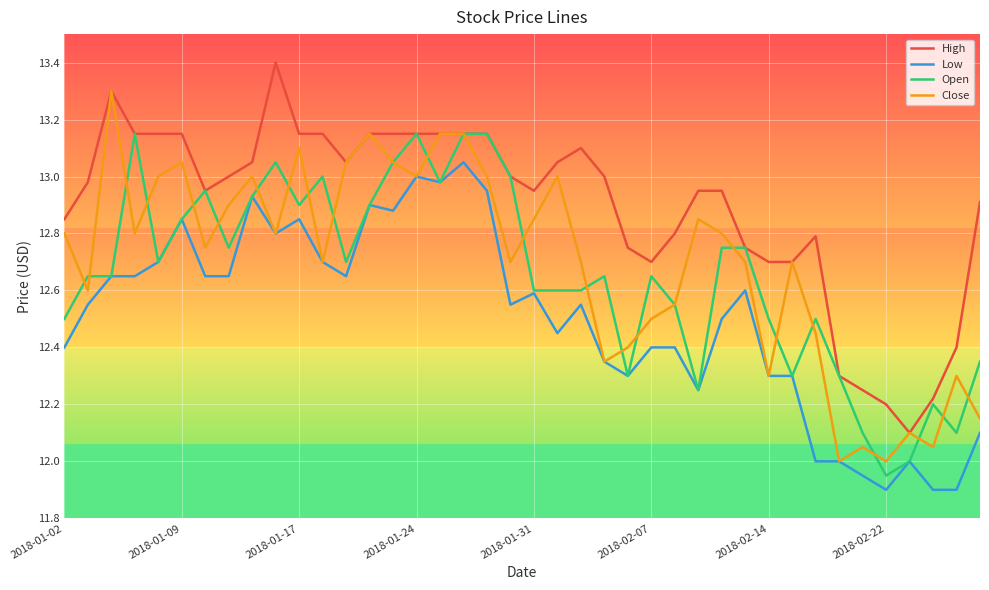

Which series has the largest total across all categories?

High